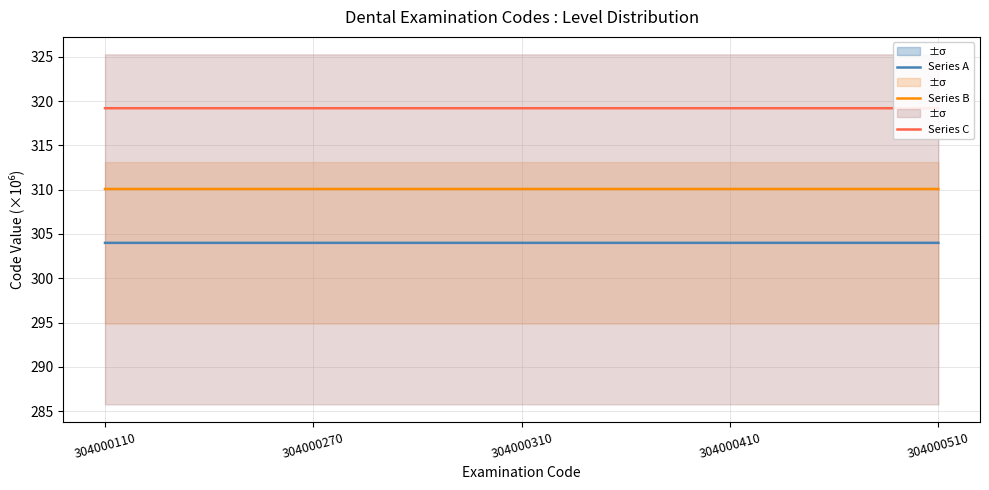

True or false: Series C and Series B intersect in this chart.

False